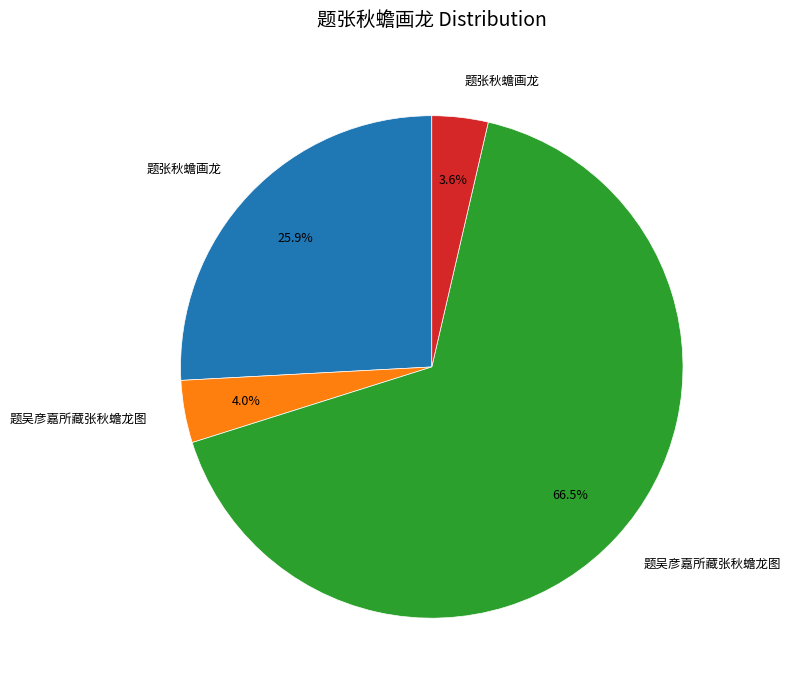

Is there any slice that represents more than half of the pie?

Yes